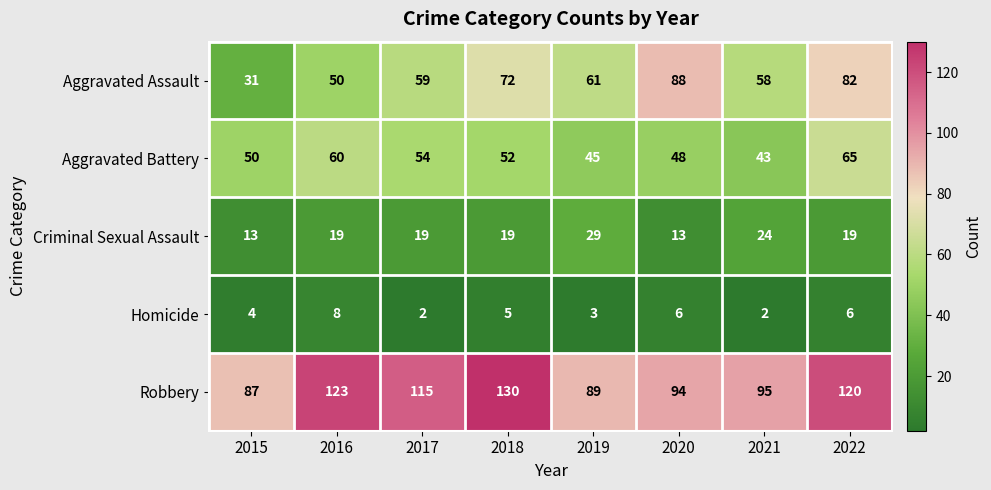

At which label does Aggravated Battery reach its minimum?

2021